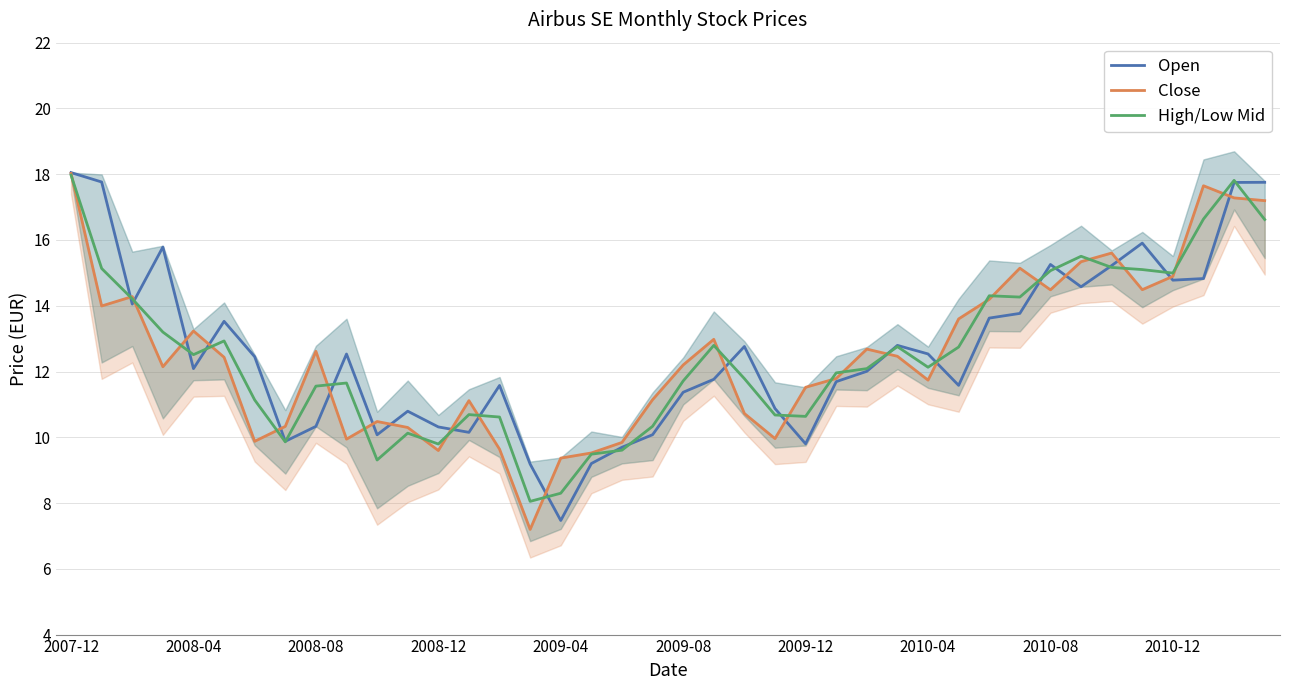

What is the maximum value for High/Low Mid?

18.0